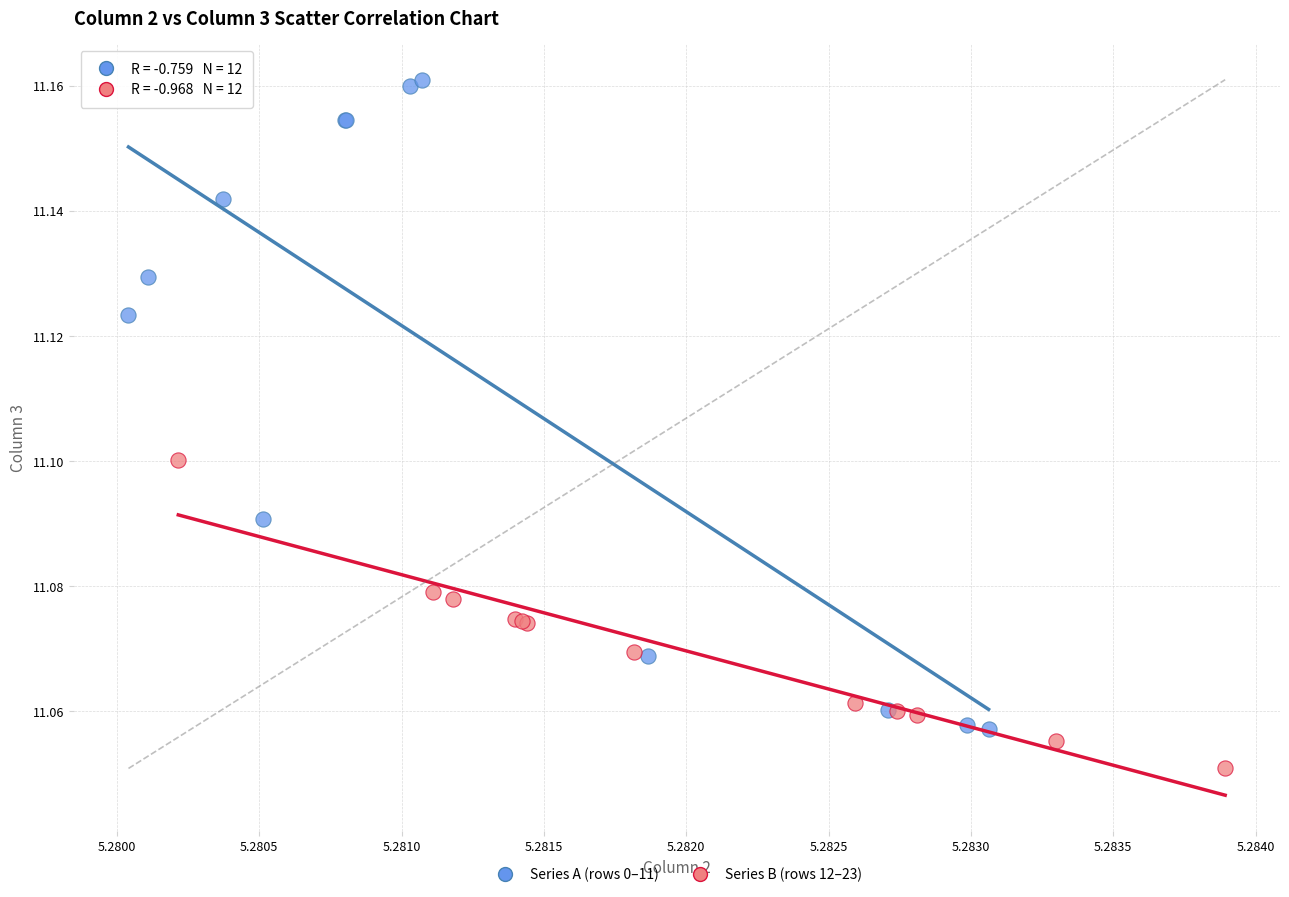

Which series contains the lowest Y value?

Series B (rows 12–23)